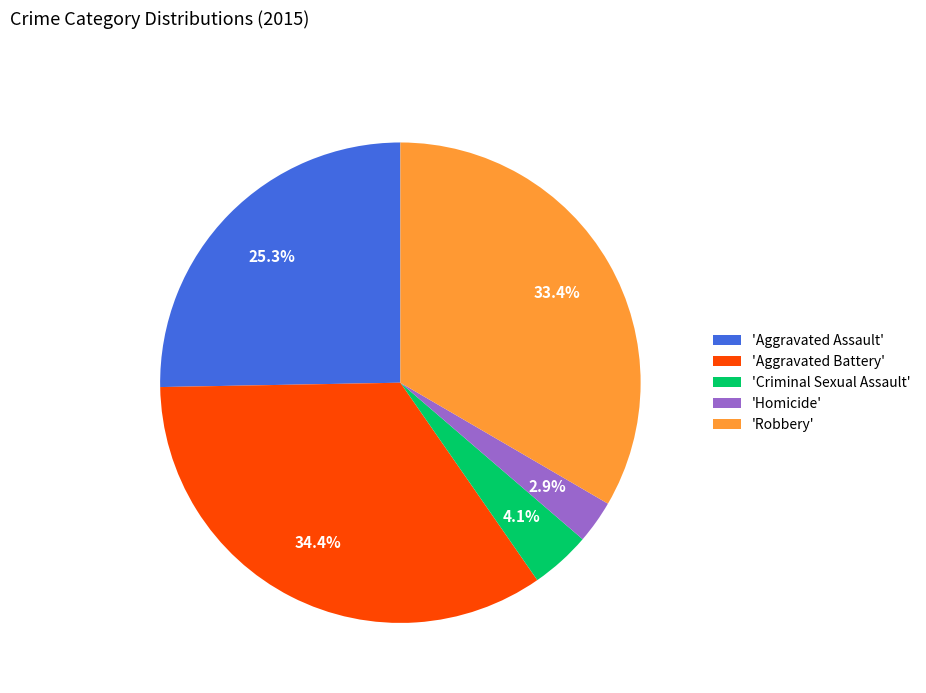

Is there any slice that represents more than half of the pie?

No